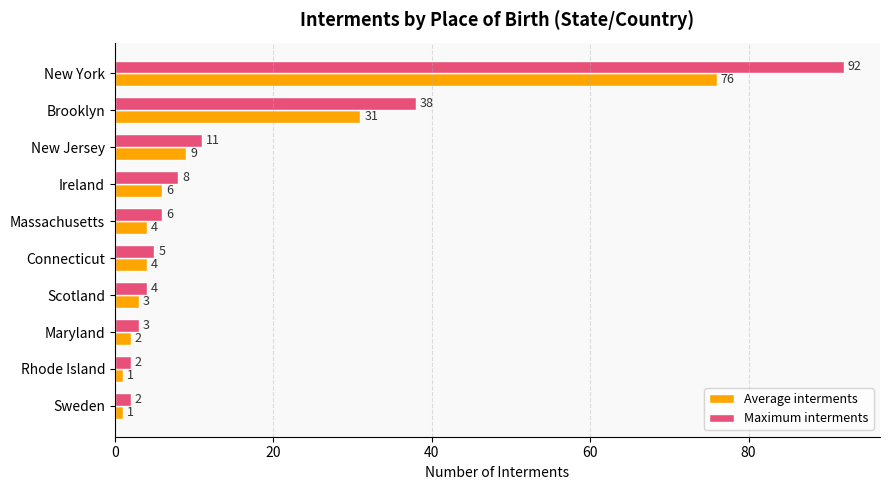

Which series has the largest total across all categories?

Maximum interments